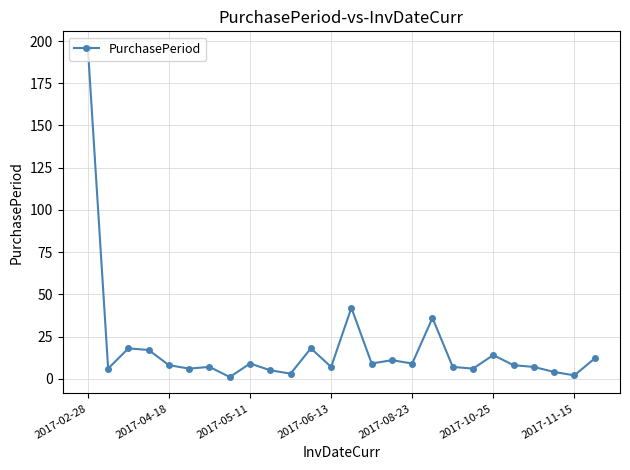

What is the sum of all values?

468